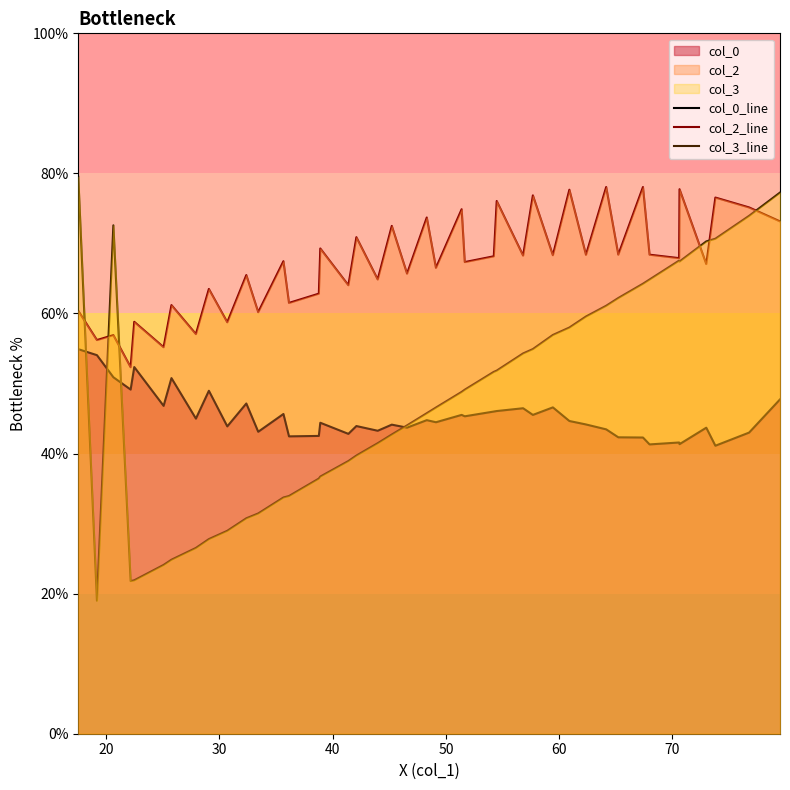

True or false: col_0_line and col_2_line cross at least once.

False